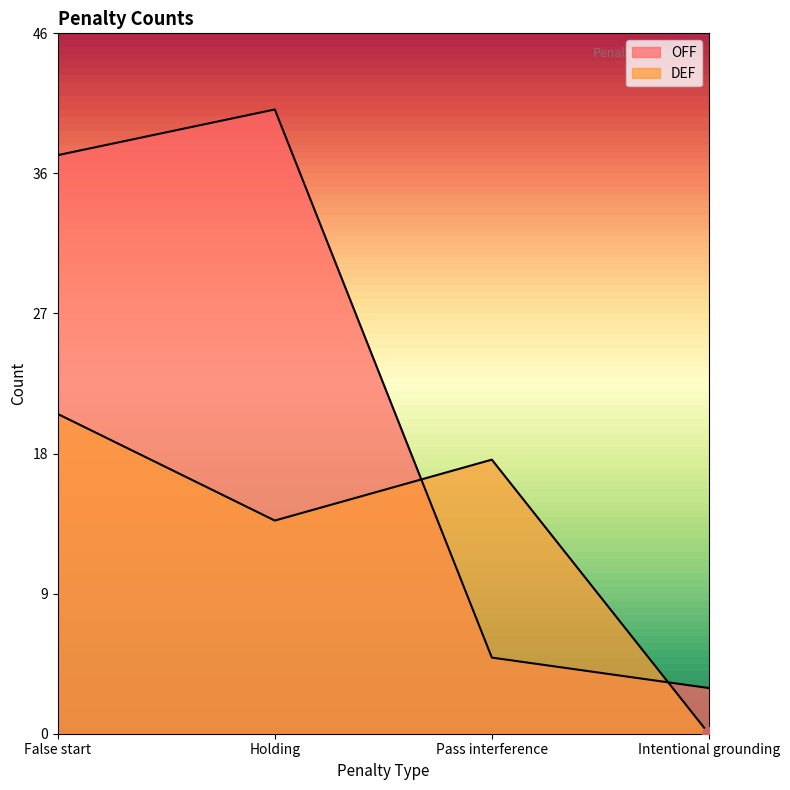

How many interior local peaks does the OFF series have?

1